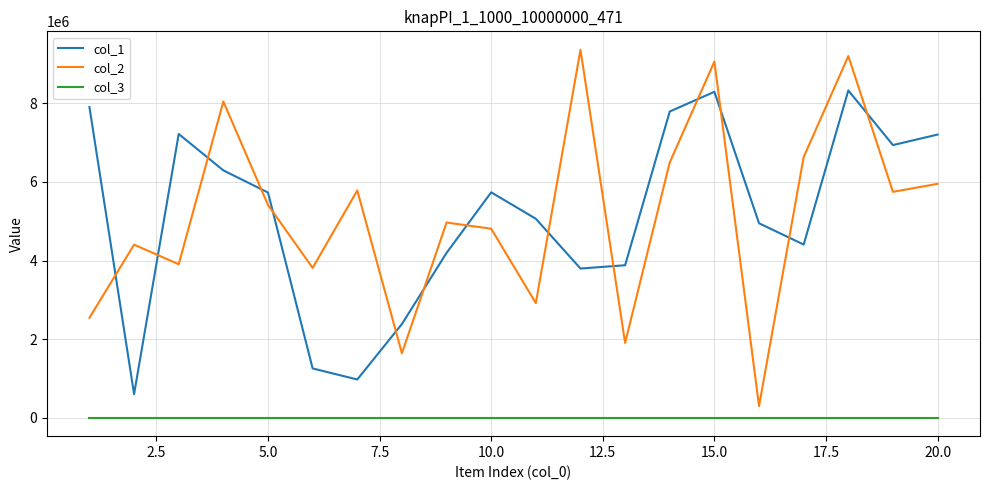

Does the chart have visible grid lines?

Yes